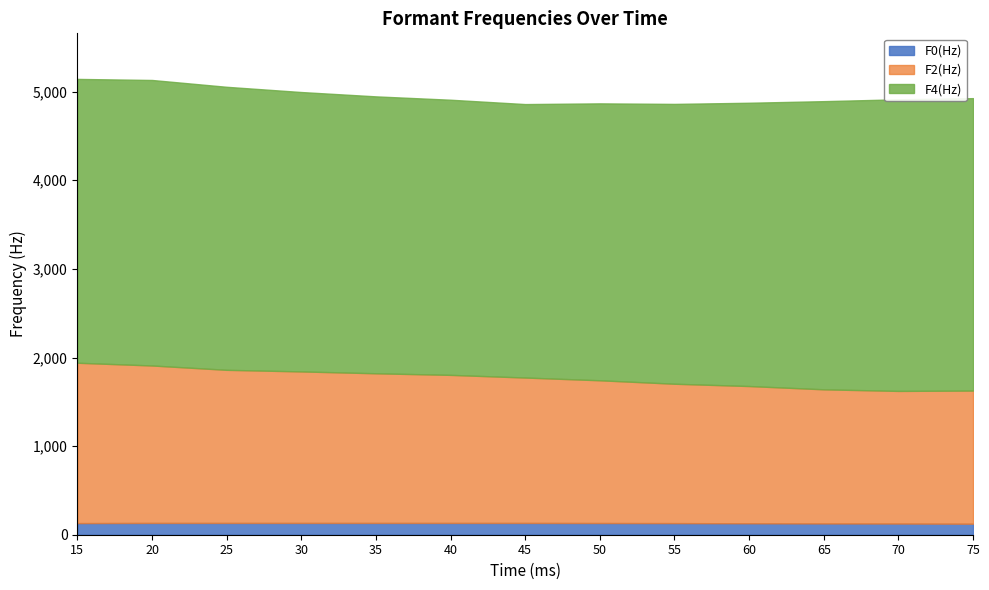

What is the lowest value of the F0(Hz) series?

124